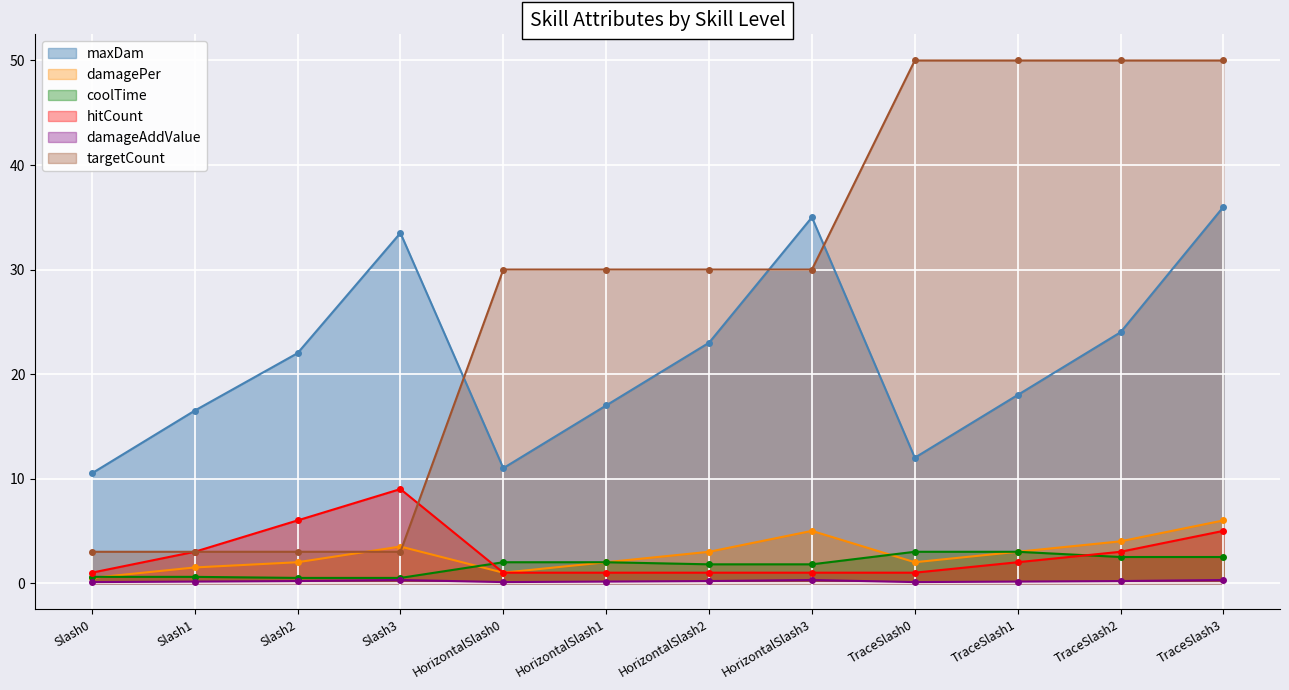

What is the spread (max minus min) of values at Slash0?

10.4